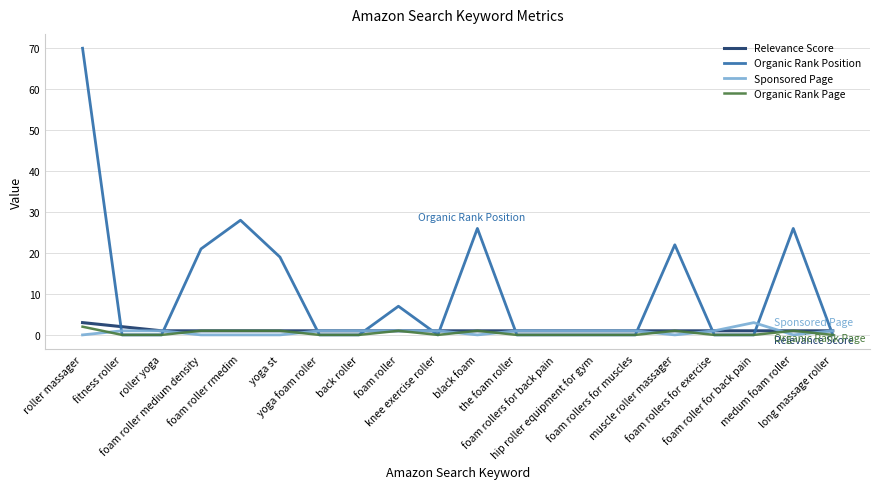

Which series has the largest range (max minus min)?

Organic Rank Position